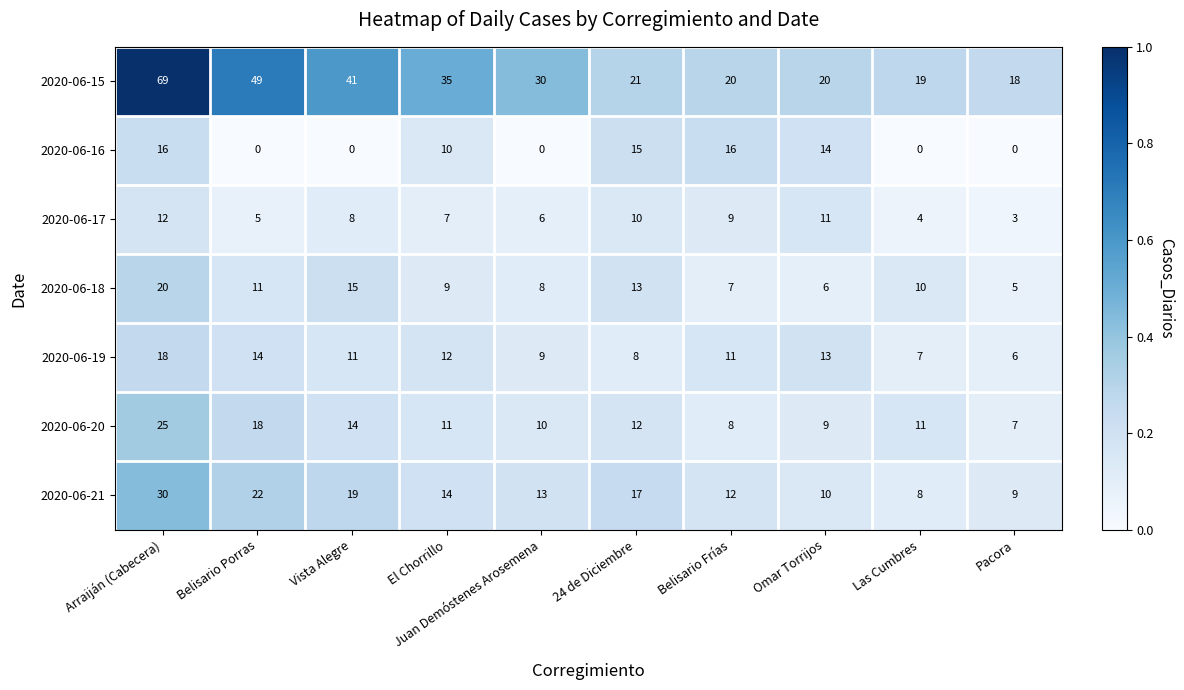

The value of 2020-06-18 at Belisario Porras is 3. True or false?

False